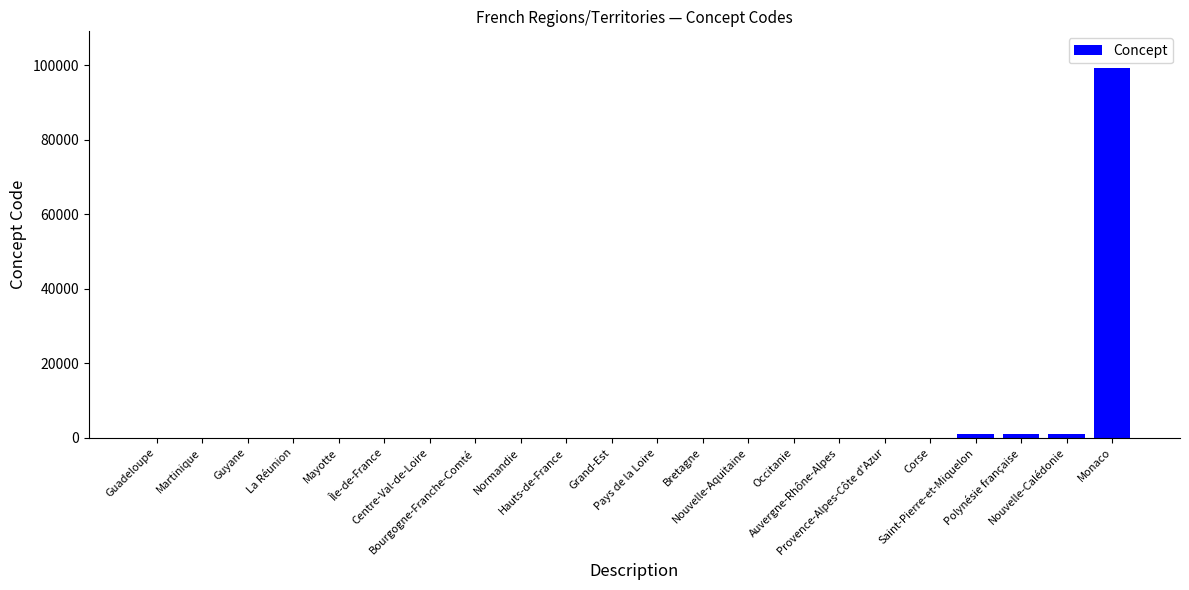

How many data points does each series have?

22